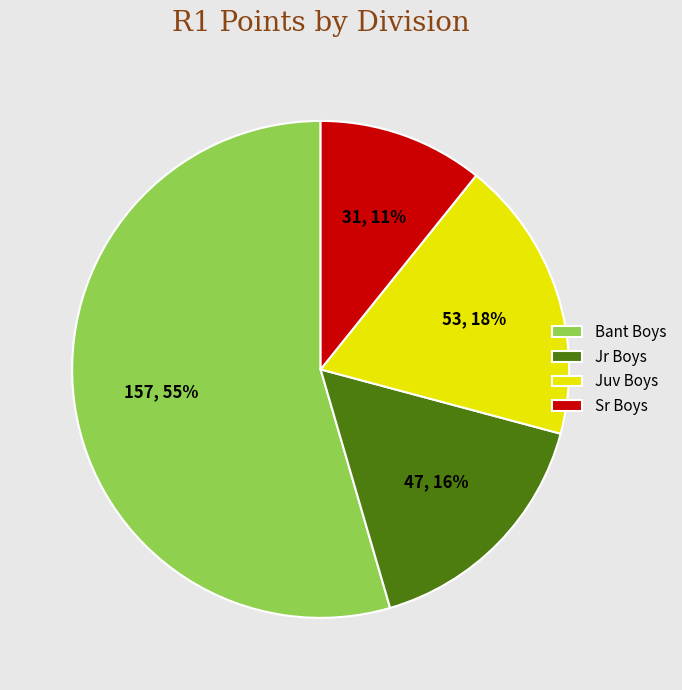

To the nearest percent, what is the difference between the Bant Boys and Sr Boys slice percentages?

44%